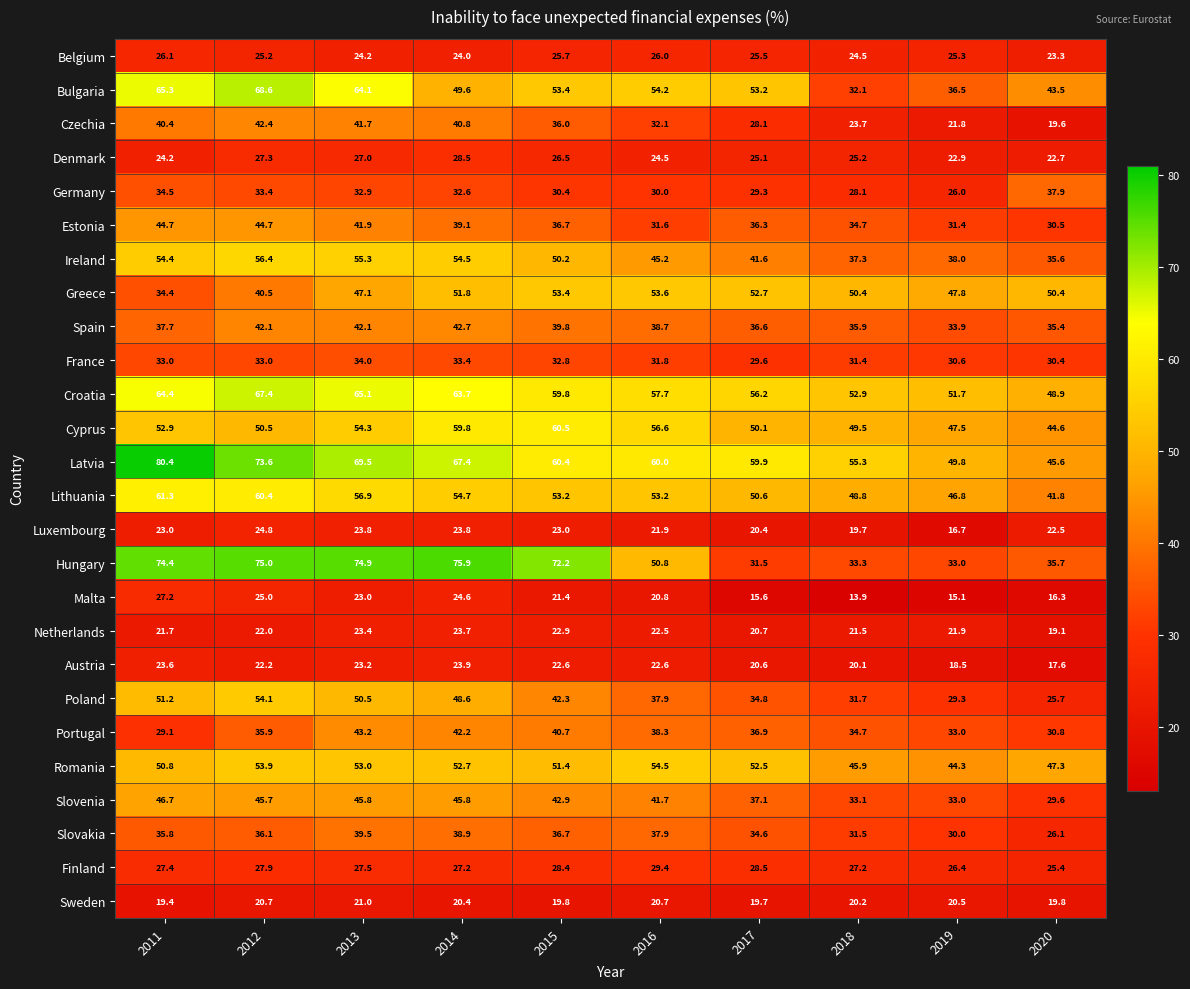

What is the average value of the Denmark series?

25.4